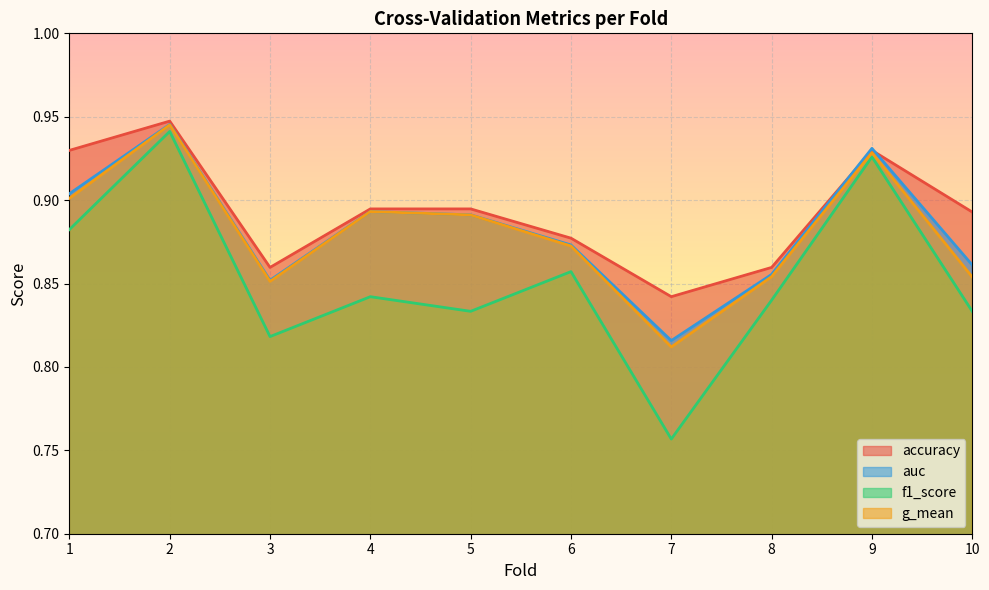

Does the chart display data point markers on the line(s)?

No